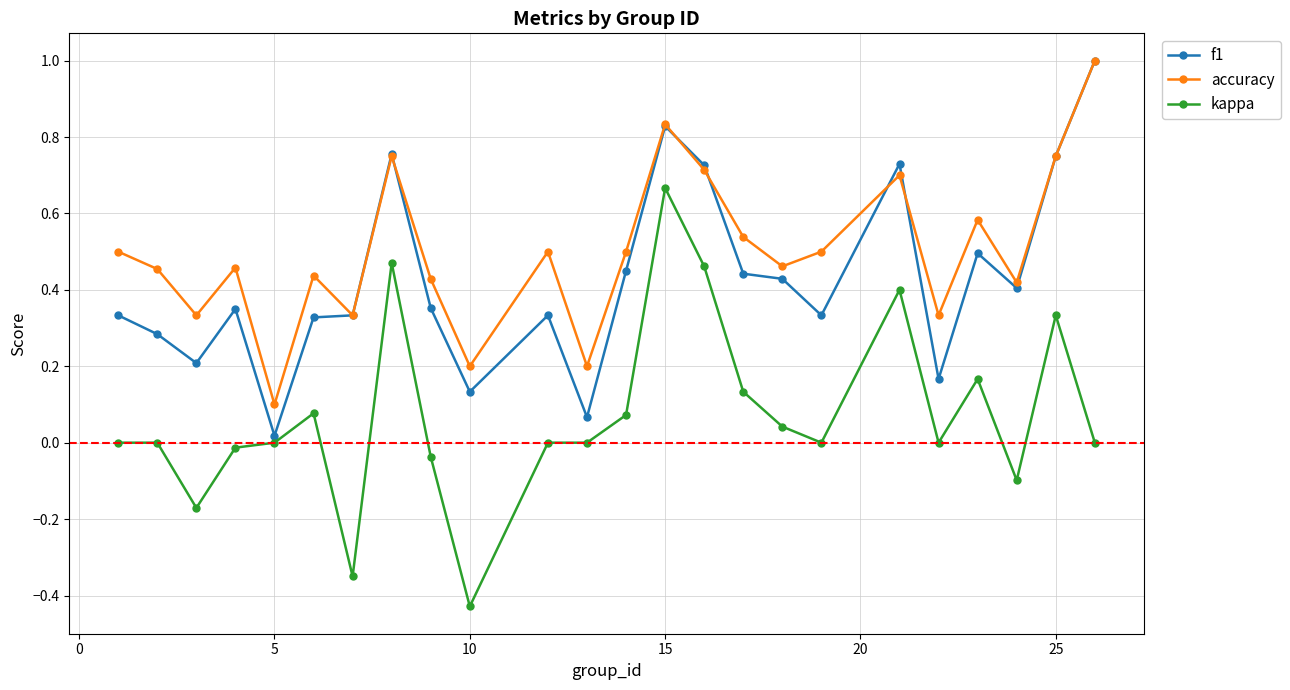

In accuracy, how many points are lower than both neighbors (excluding endpoints)?

8